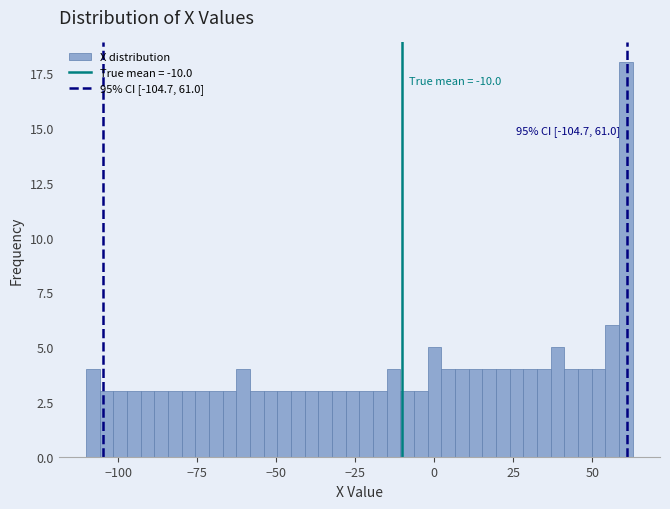

Read against the x-axis, roughly where is the centre of the tallest bar?

60